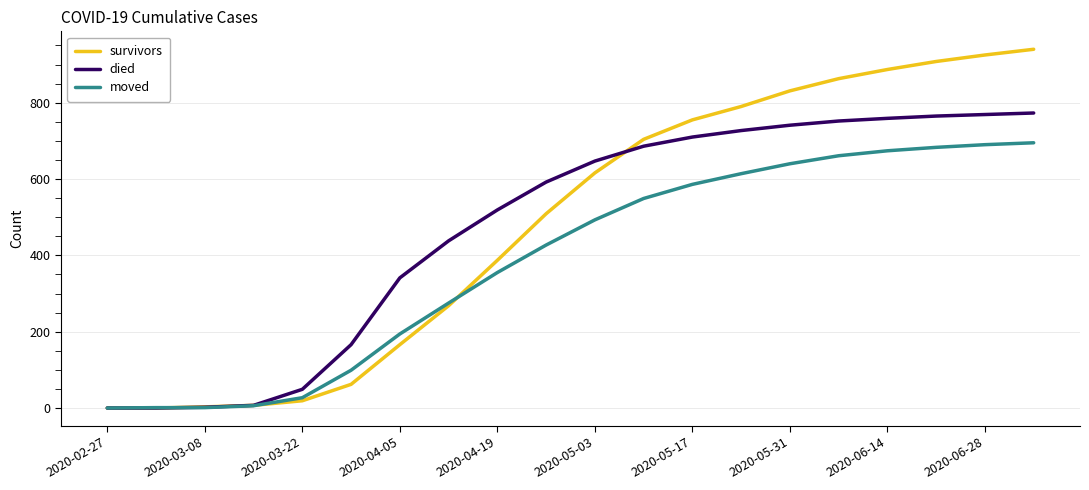

List the series in order of their peak value, highest first.

survivors, died, moved